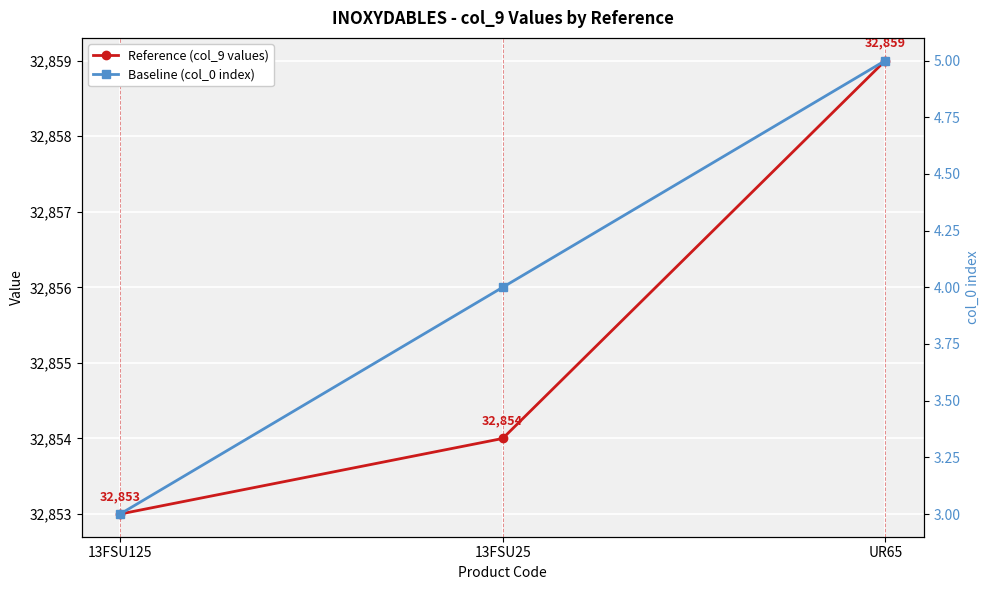

Which series changed the most between 13FSU125 and UR65?

Reference (col_9 values)